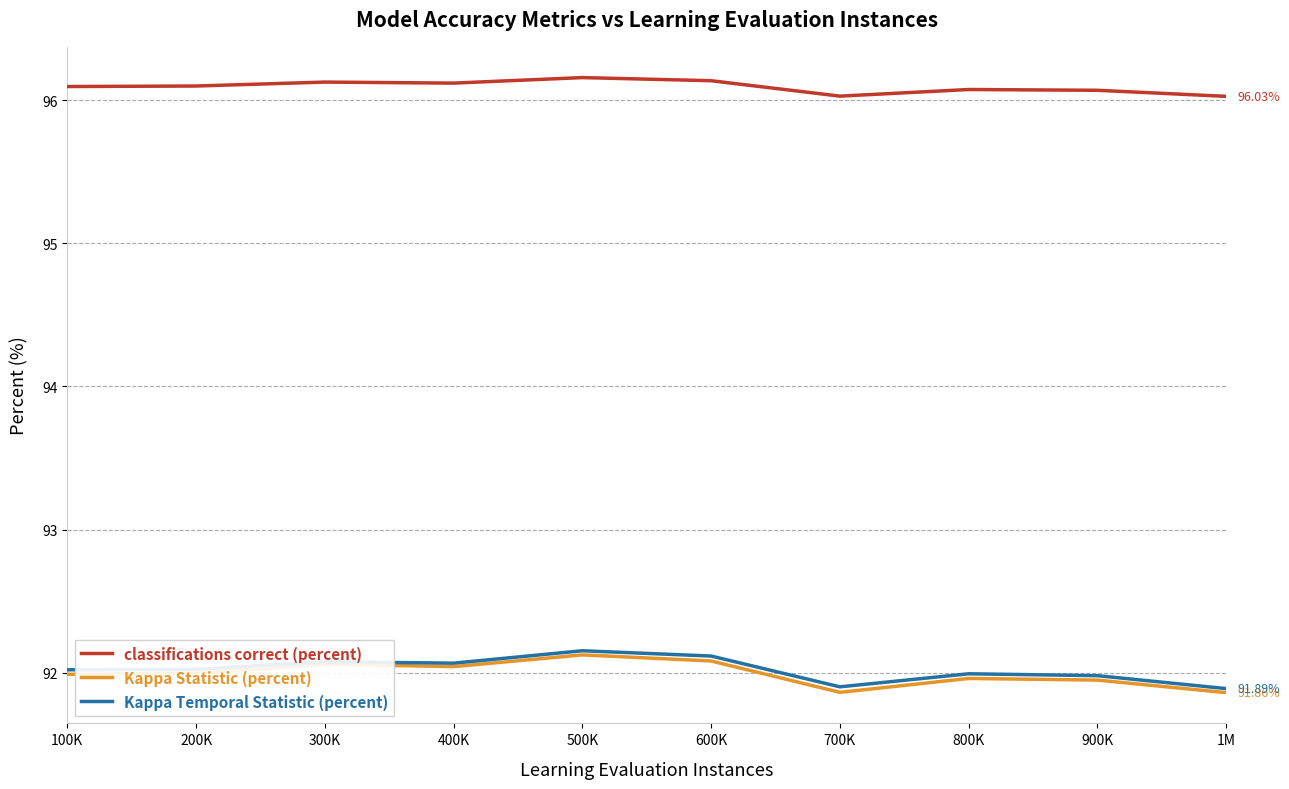

What is the total value across all series at 700K?

279.8